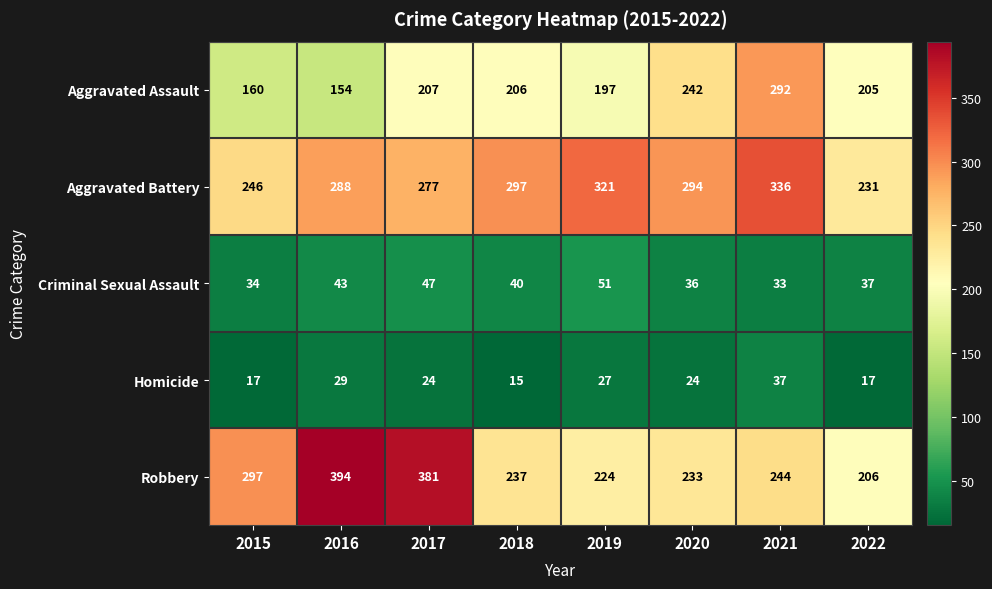

What is the sum of the Aggravated Assault values at 2022 and 2019?

402